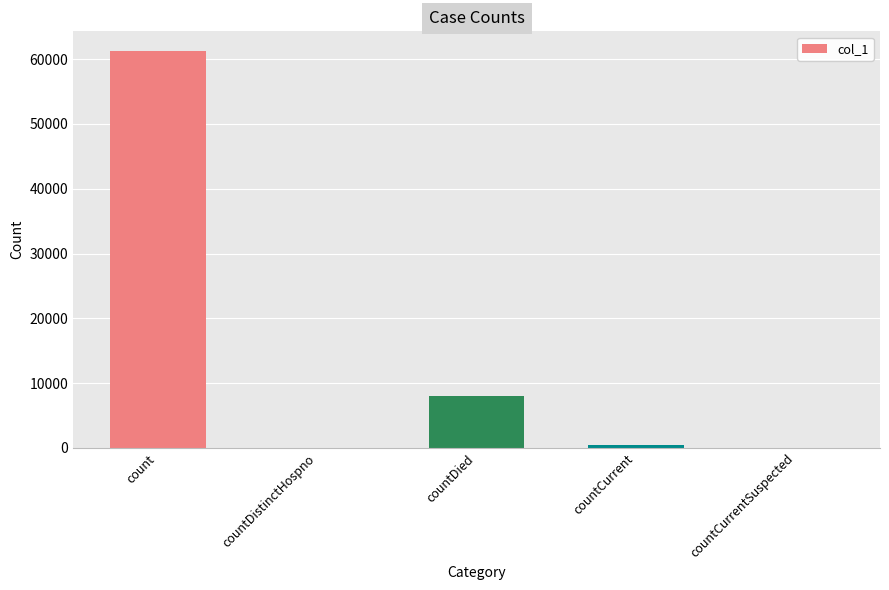

Which has a higher value, countCurrentSuspected or count?

count